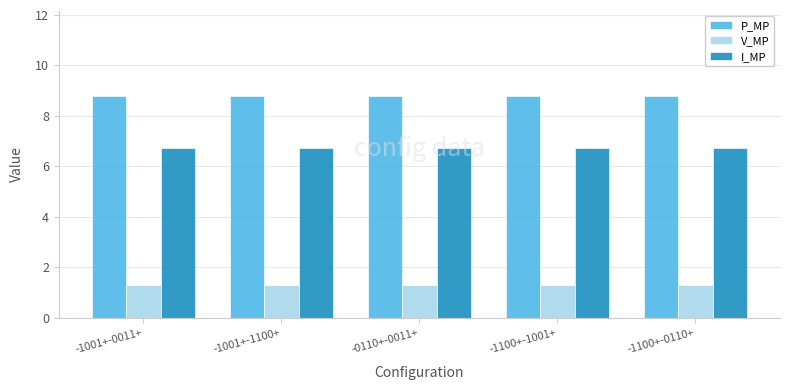

What is the label of the 3rd bar from the right?

-0110+-0011+